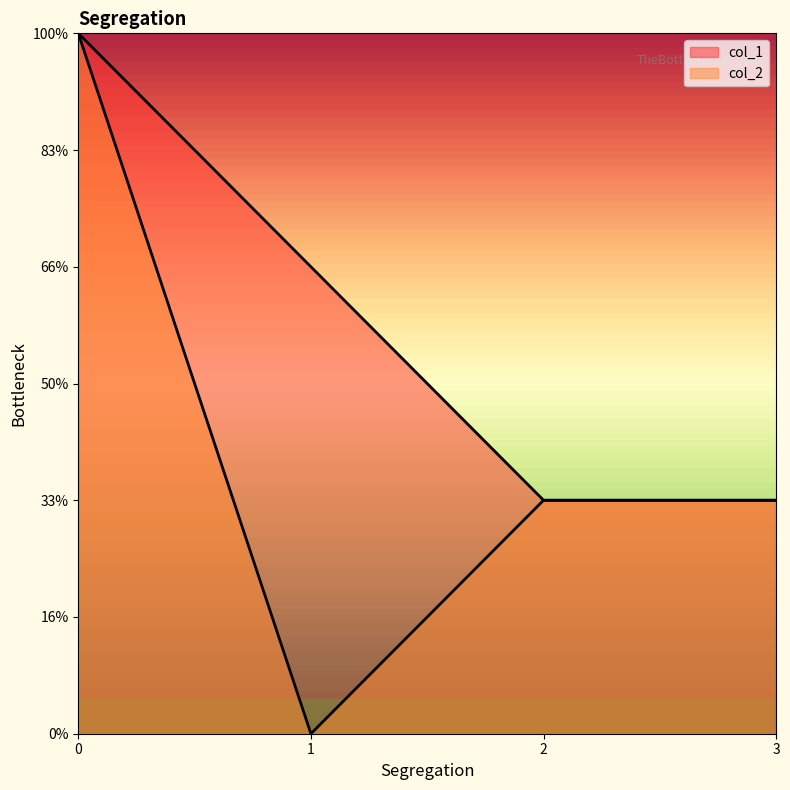

How many col_1 values are between 1 and 3?

4